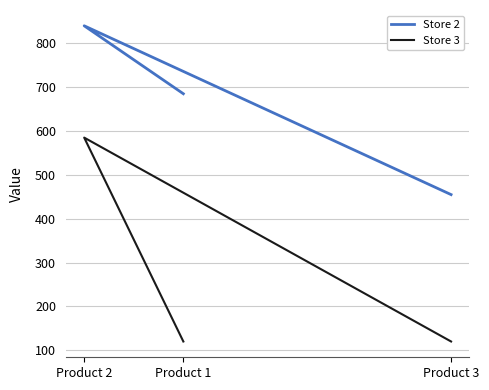

Rank the series by their average value, from highest to lowest.

Store 2, Store 3